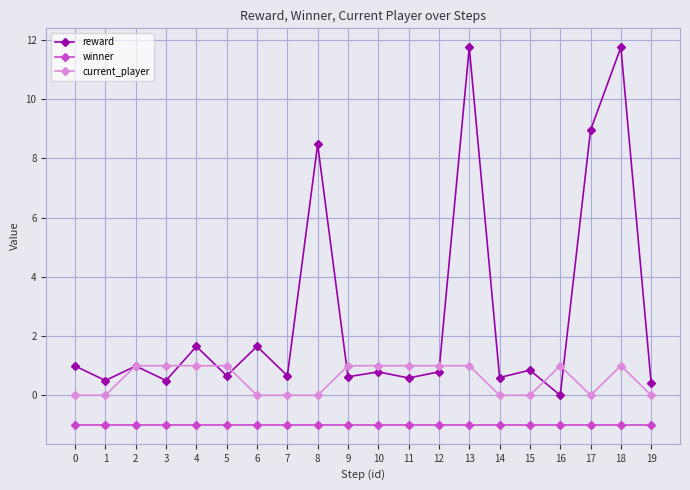

Is the value of reward at 18 greater than the value of winner at 16?

Yes